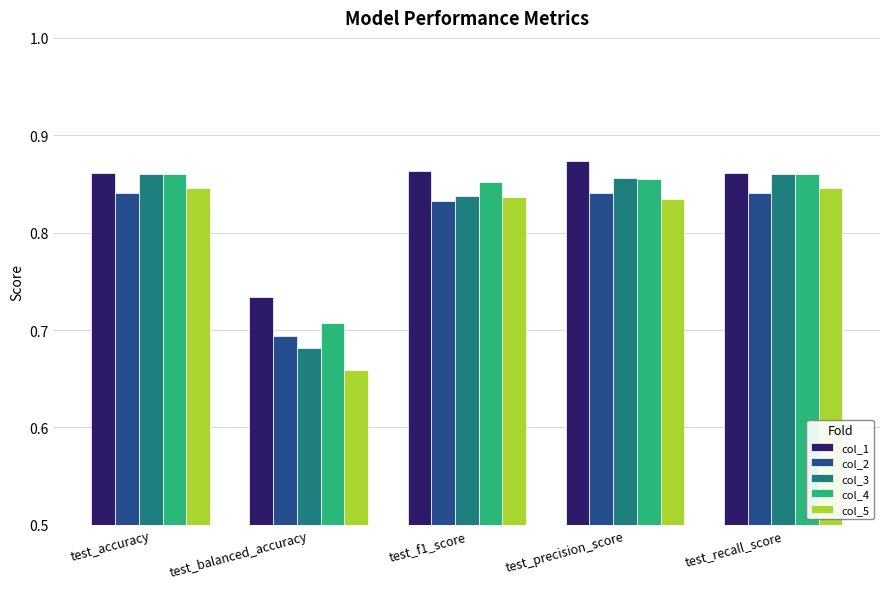

Does the chart contain any negative values?

No